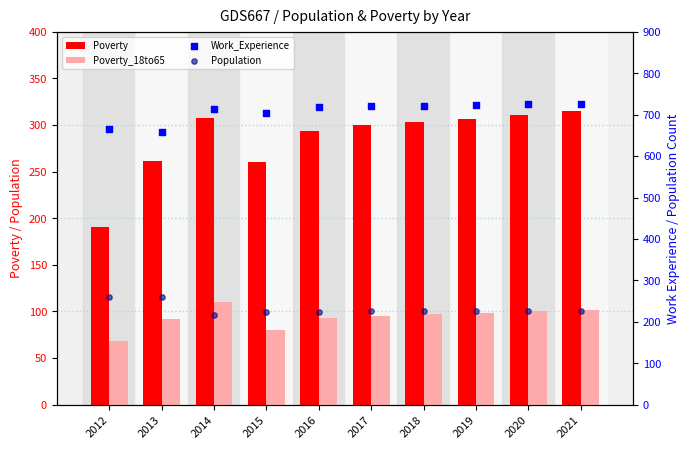

Which series has the largest Y range (max minus min)?

Poverty